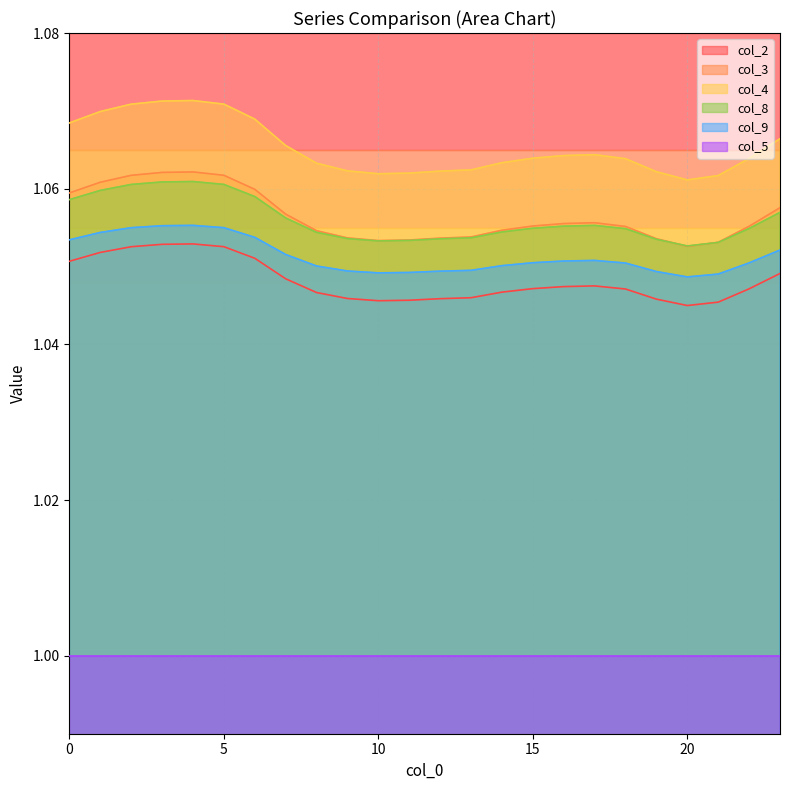

How many interior local peaks does the col_9 series have?

2